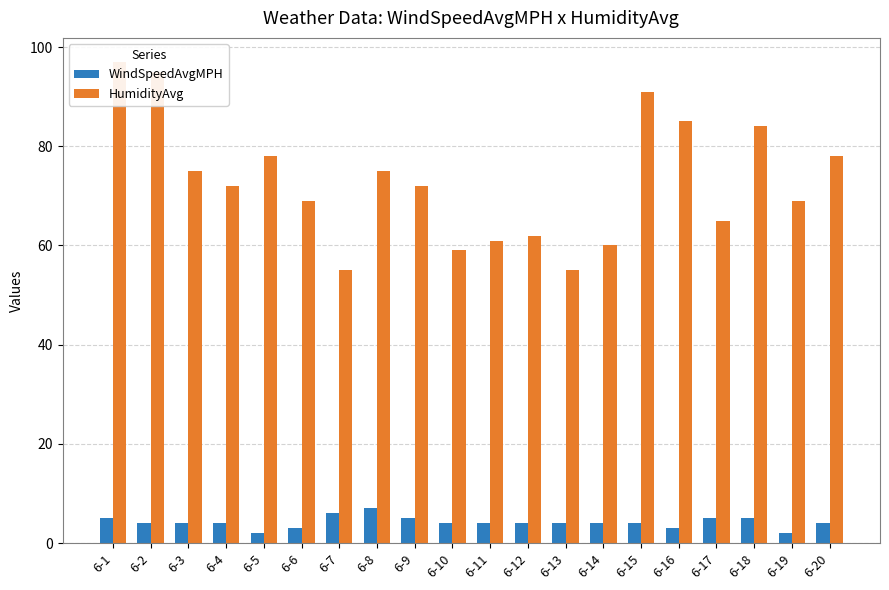

What is the greatest value displayed?

97